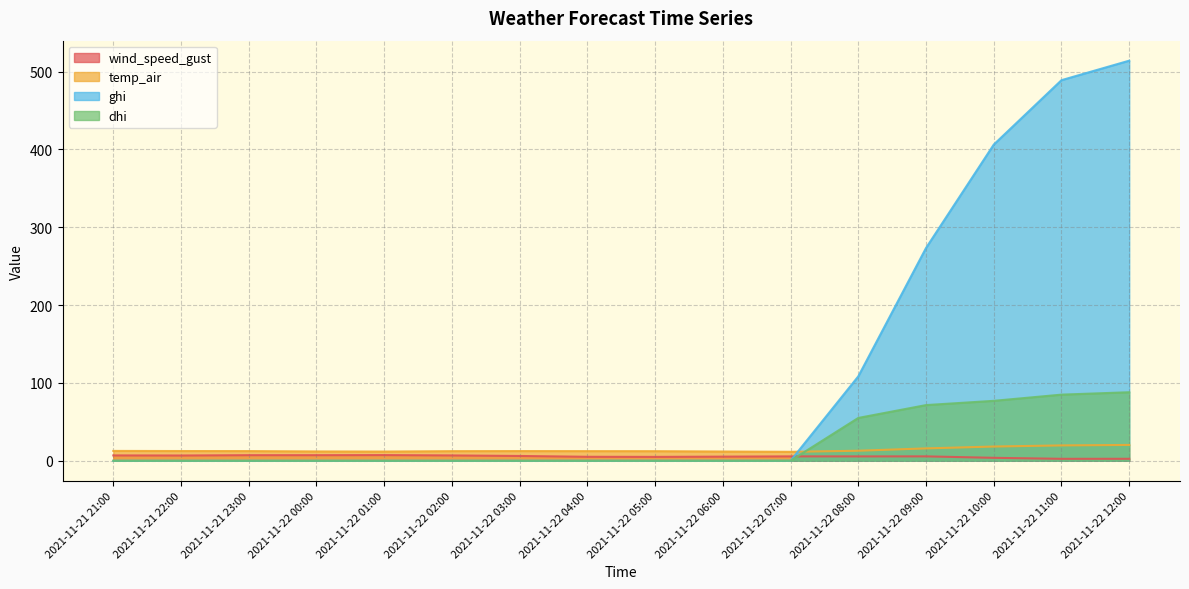

What is the label of the 14th point from the left?

2021-11-22 10:00